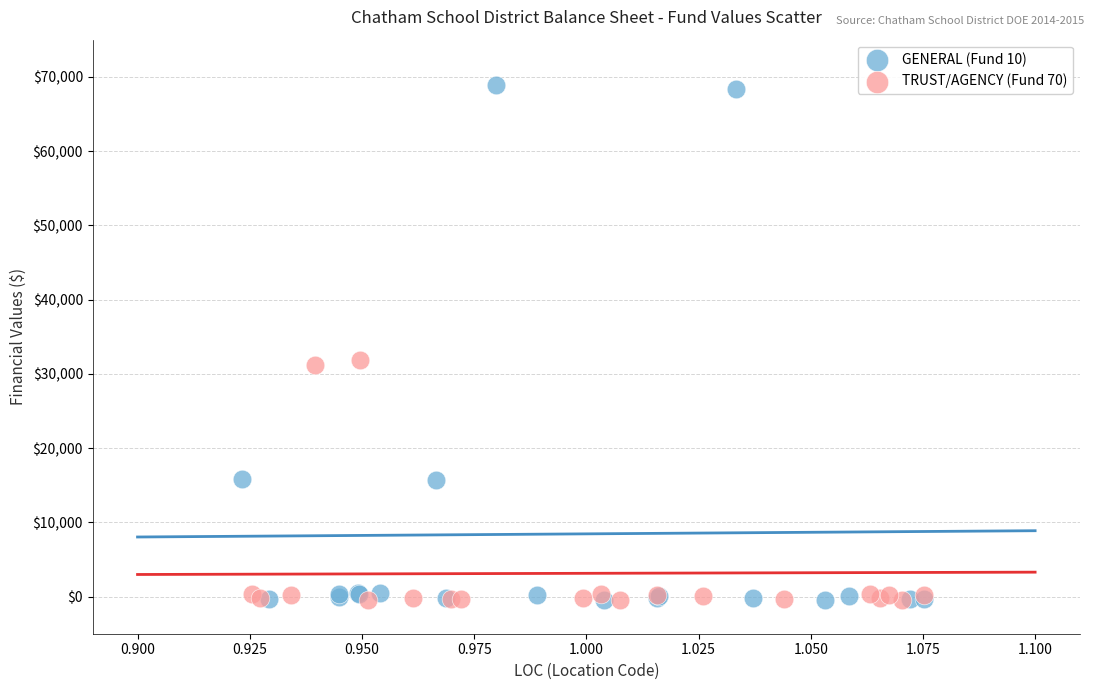

Which series contains the highest Y value?

GENERAL (Fund 10)